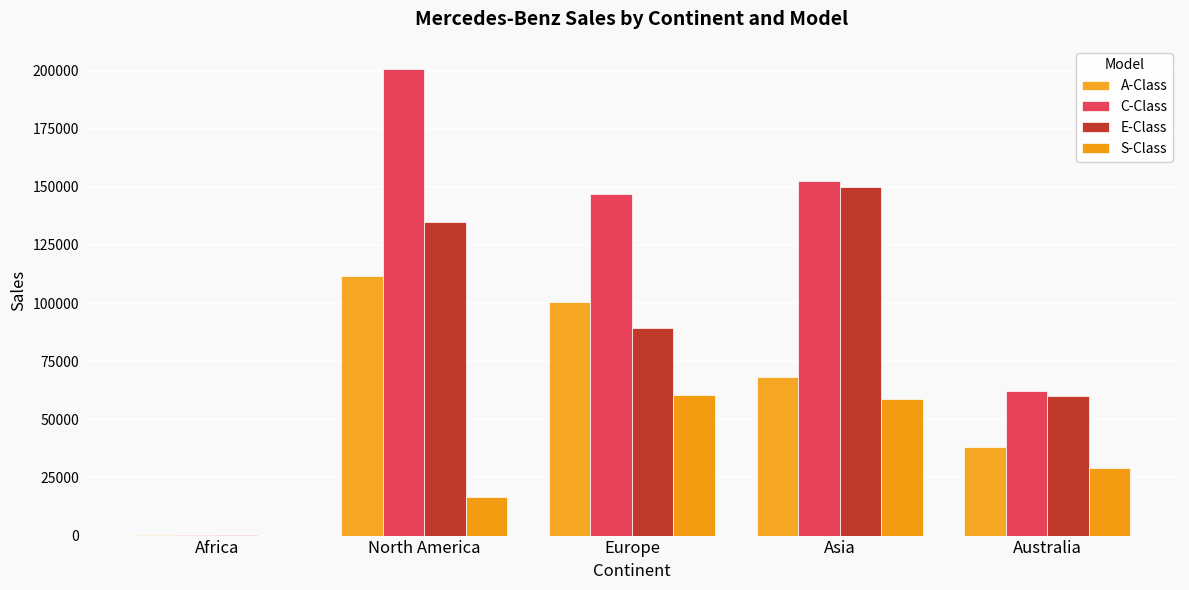

Are the bars grouped side by side (vs. stacked)?

Yes